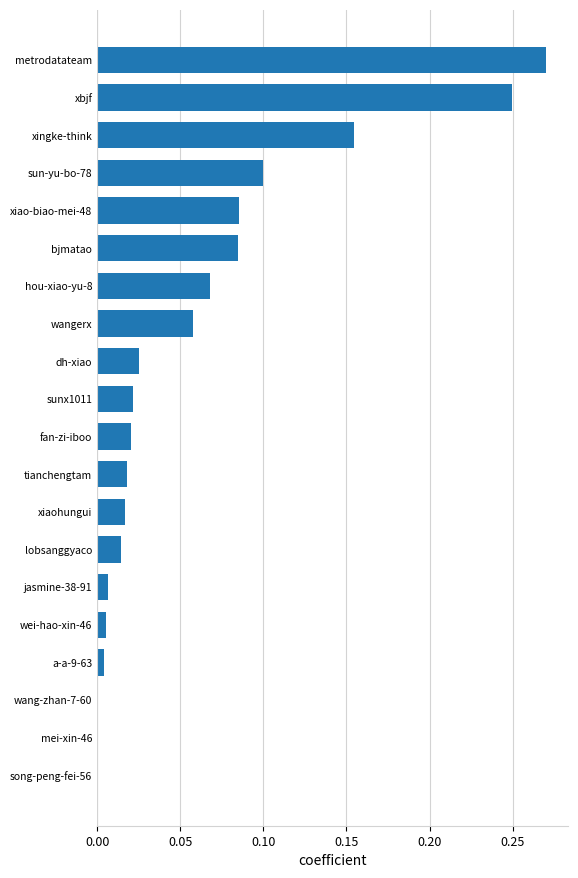

True or false: the data shows 0.0 at sun-yu-bo-78.

False